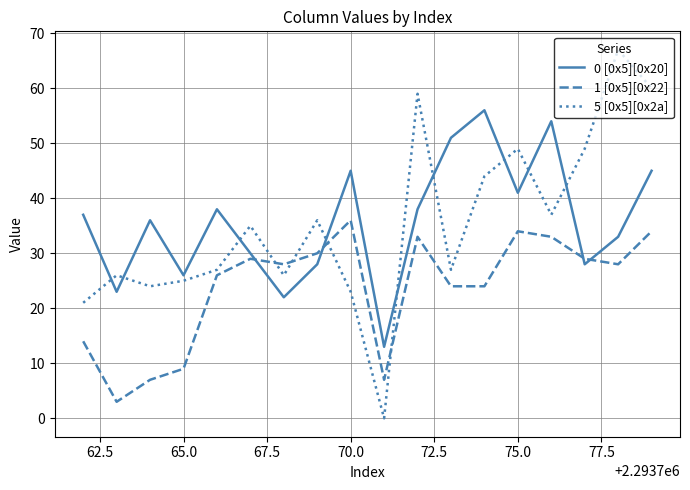

Which series has the largest range (max minus min)?

5 [0x5][0x2a]